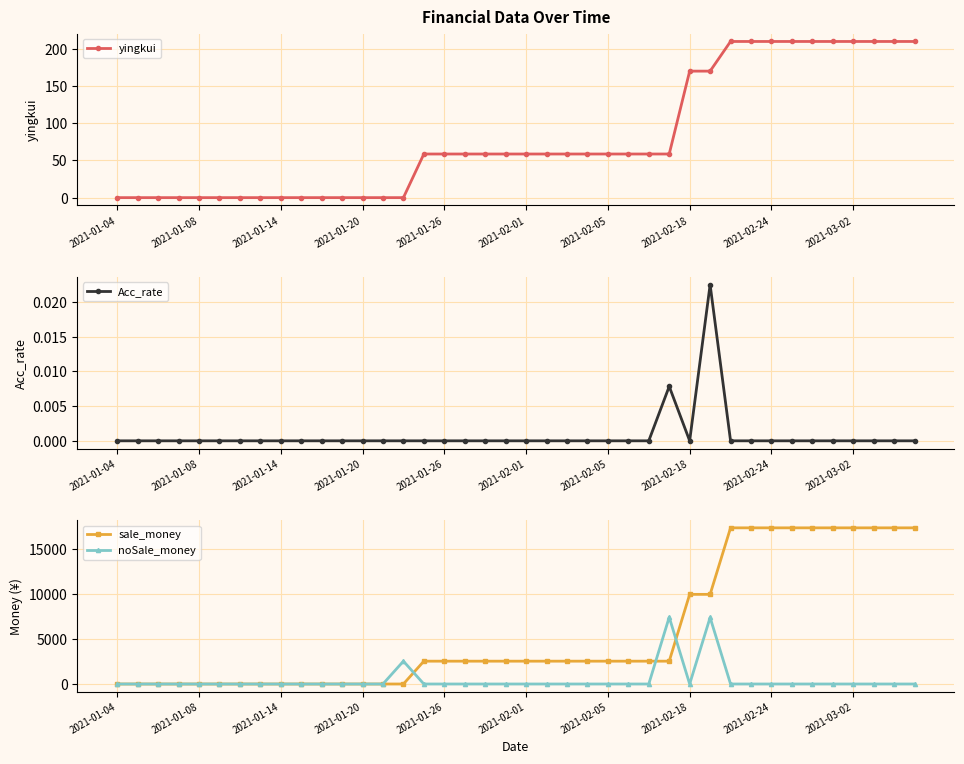

What is the value of the yingkui point at the 27th from the left?

58.7